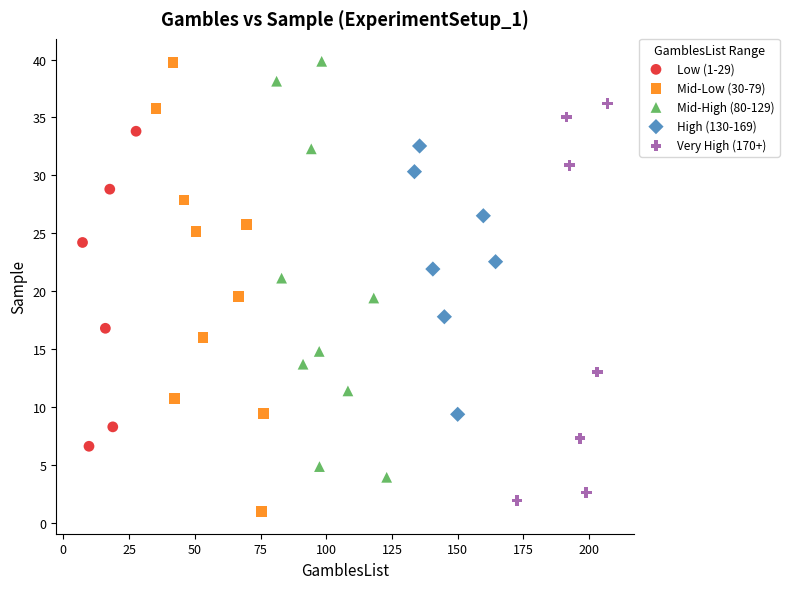

Which series has the widest spread of Y values?

Mid-Low (30-79)